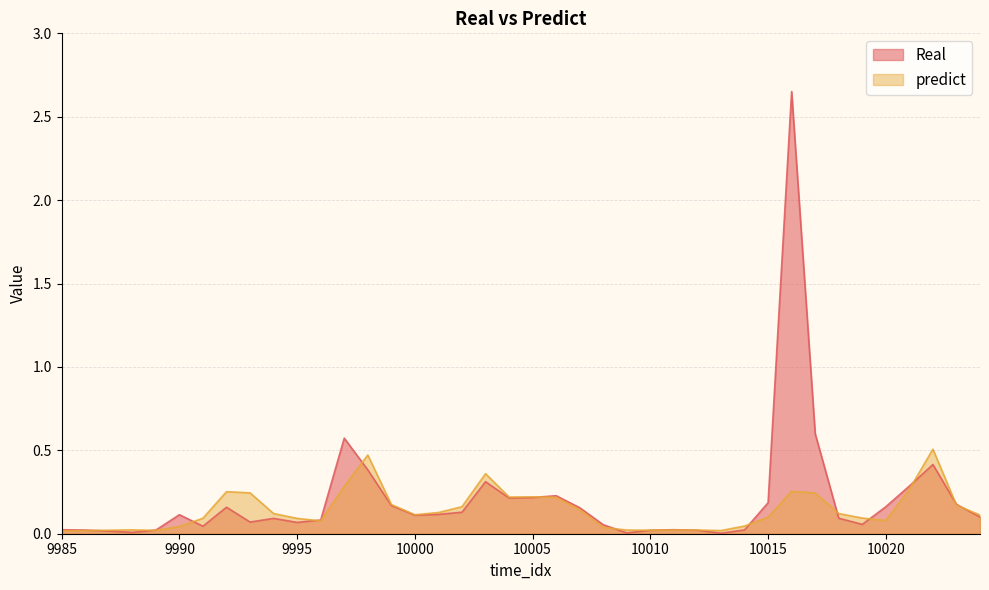

List the series in order of their peak value, highest first.

Real, predict